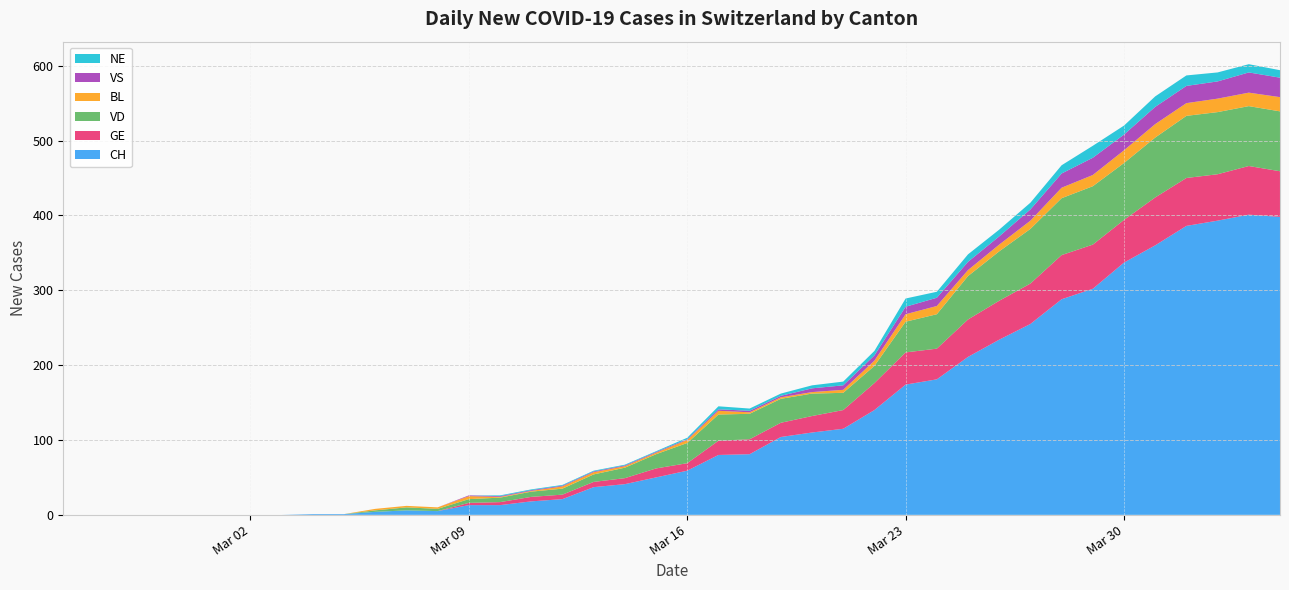

Reading right to left, transcribe all the data shown in this chart.

CH: 2020-04-04=398	2020-04-03=401	2020-04-02=393	2020-04-01=386	2020-03-31=360	2020-03-30=337	2020-03-29=302	2020-03-28=288	2020-03-27=255	2020-03-26=234	2020-03-25=211	2020-03-24=181	2020-03-23=174	2020-03-22=140	2020-03-21=115	2020-03-20=110	2020-03-19=104	2020-03-18=81	2020-03-17=80	2020-03-16=59	2020-03-15=50	2020-03-14=41	2020-03-13=37	2020-03-12=21	2020-03-11=18	2020-03-10=13	2020-03-09=13	2020-03-08=5	2020-03-07=6	2020-03-06=4	2020-03-05=1	2020-03-04=1	2020-03-03=0	2020-03-02=0	2020-03-01=0	2020-02-29=0	2020-02-28=0	2020-02-27=0	2020-02-26=0	2020-02-25=0
GE: 2020-04-04=61	2020-04-03=65	2020-04-02=62	2020-04-01=64	2020-03-31=64	2020-03-30=57	2020-03-29=59	2020-03-28=59	2020-03-27=54	2020-03-26=52	2020-03-25=50	2020-03-24=41	2020-03-23=43	2020-03-22=36	2020-03-21=25	2020-03-20=22	2020-03-19=19	2020-03-18=20	2020-03-17=19	2020-03-16=10	2020-03-15=12	2020-03-14=8	2020-03-13=7	2020-03-12=6	2020-03-11=6	2020-03-10=4	2020-03-09=3	2020-03-08=0	2020-03-07=0	2020-03-06=0	2020-03-05=0	2020-03-04=0	2020-03-03=0	2020-03-02=0	2020-03-01=0	2020-02-29=0	2020-02-28=0	2020-02-27=0	2020-02-26=0	2020-02-25=0
VD: 2020-04-04=80	2020-04-03=80	2020-04-02=83	2020-04-01=83	2020-03-31=80	2020-03-30=76	2020-03-29=78	2020-03-28=76	2020-03-27=73	2020-03-26=66	2020-03-25=58	2020-03-24=46	2020-03-23=41	2020-03-22=23	2020-03-21=23	2020-03-20=30	2020-03-19=32	2020-03-18=34	2020-03-17=35	2020-03-16=27	2020-03-15=19	2020-03-14=14	2020-03-13=10	2020-03-12=8	2020-03-11=7	2020-03-10=6	2020-03-09=5	2020-03-08=3	2020-03-07=4	2020-03-06=2	2020-03-05=0	2020-03-04=0	2020-03-03=0	2020-03-02=0	2020-03-01=0	2020-02-29=0	2020-02-28=0	2020-02-27=0	2020-02-26=0	2020-02-25=0
BL: 2020-04-04=19	2020-04-03=18	2020-04-02=18	2020-04-01=17	2020-03-31=18	2020-03-30=17	2020-03-29=15	2020-03-28=14	2020-03-27=11	2020-03-26=9	2020-03-25=8	2020-03-24=11	2020-03-23=10	2020-03-22=7	2020-03-21=4	2020-03-20=2	2020-03-19=2	2020-03-18=2	2020-03-17=5	2020-03-16=4	2020-03-15=2	2020-03-14=2	2020-03-13=3	2020-03-12=3	2020-03-11=1	2020-03-10=1	2020-03-09=4	2020-03-08=2	2020-03-07=2	2020-03-06=2	2020-03-05=0	2020-03-04=0	2020-03-03=0	2020-03-02=0	2020-03-01=0	2020-02-29=0	2020-02-28=0	2020-02-27=0	2020-02-26=0	2020-02-25=0
VS: 2020-04-04=26	2020-04-03=27	2020-04-02=23	2020-04-01=23	2020-03-31=23	2020-03-30=21	2020-03-29=23	2020-03-28=19	2020-03-27=15	2020-03-26=11	2020-03-25=11	2020-03-24=11	2020-03-23=10	2020-03-22=7	2020-03-21=6	2020-03-20=5	2020-03-19=2	2020-03-18=2	2020-03-17=2	2020-03-16=1	2020-03-15=1	2020-03-14=1	2020-03-13=1	2020-03-12=1	2020-03-11=1	2020-03-10=1	2020-03-09=1	2020-03-08=0	2020-03-07=0	2020-03-06=0	2020-03-05=0	2020-03-04=0	2020-03-03=0	2020-03-02=0	2020-03-01=0	2020-02-29=0	2020-02-28=0	2020-02-27=0	2020-02-26=0	2020-02-25=0
NE: 2020-04-04=10	2020-04-03=11	2020-04-02=12	2020-04-01=14	2020-03-31=14	2020-03-30=12	2020-03-29=16	2020-03-28=11	2020-03-27=9	2020-03-26=9	2020-03-25=10	2020-03-24=8	2020-03-23=11	2020-03-22=6	2020-03-21=5	2020-03-20=4	2020-03-19=3	2020-03-18=3	2020-03-17=4	2020-03-16=2	2020-03-15=1	2020-03-14=1	2020-03-13=1	2020-03-12=1	2020-03-11=1	2020-03-10=1	2020-03-09=0	2020-03-08=0	2020-03-07=0	2020-03-06=0	2020-03-05=0	2020-03-04=0	2020-03-03=0	2020-03-02=0	2020-03-01=0	2020-02-29=0	2020-02-28=0	2020-02-27=0	2020-02-26=0	2020-02-25=0